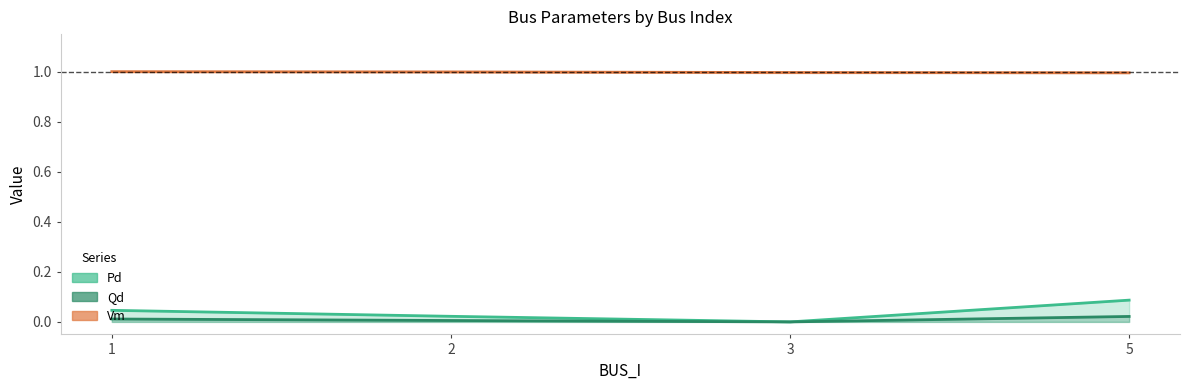

True or false: Vm has more than 1 interior local peaks.

False